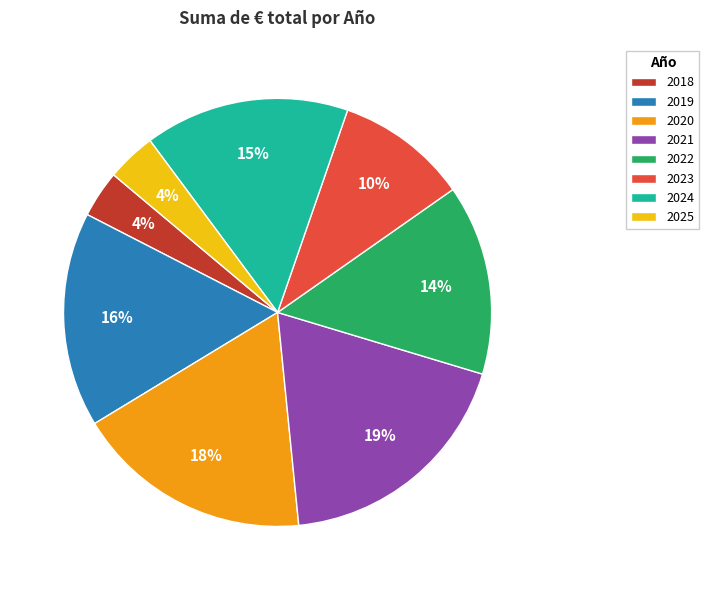

To the nearest percent, what is the difference between the largest and smallest slice percentages?

15%